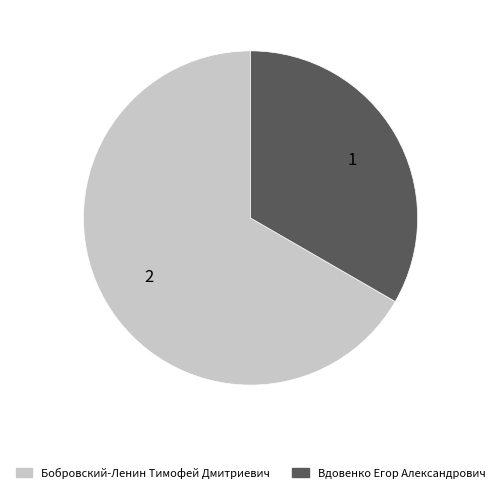

True or false: Вдовенко Егор Александрович accounts for 42% of the total.

False